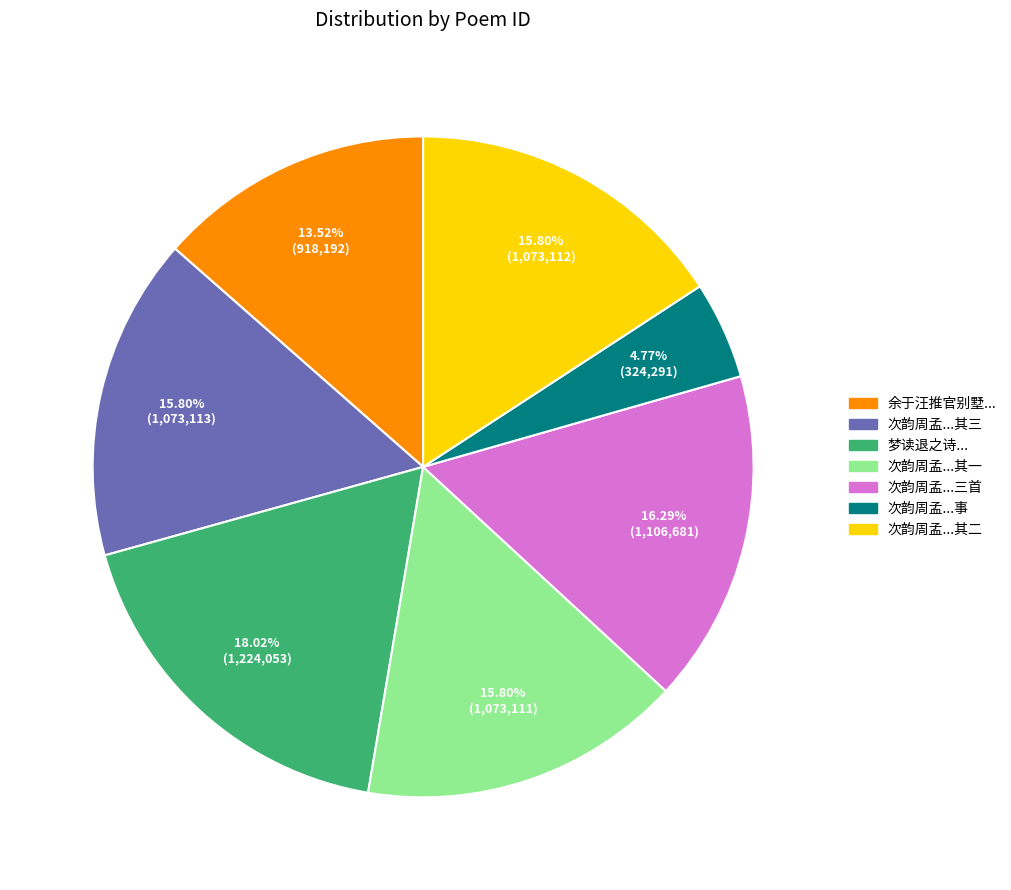

How many segments does this pie chart have?

7